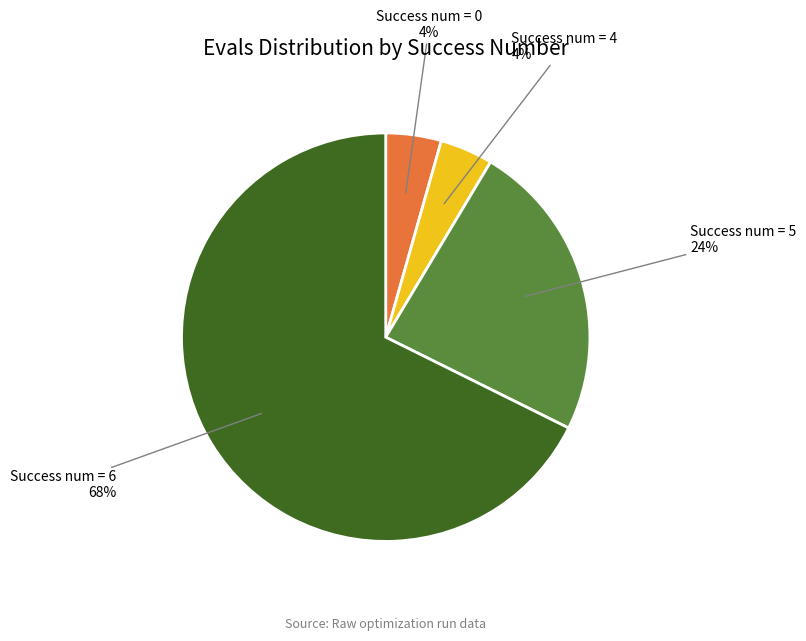

Does any single category account for the majority?

Yes